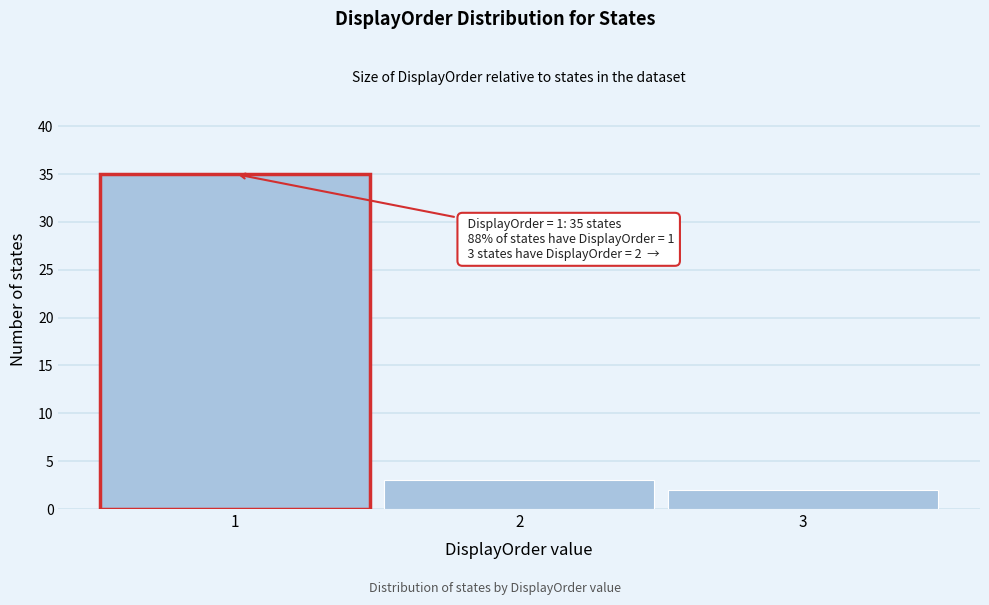

Reading right to left, transcribe all the data shown in this chart.

3=2	2=3	1=35